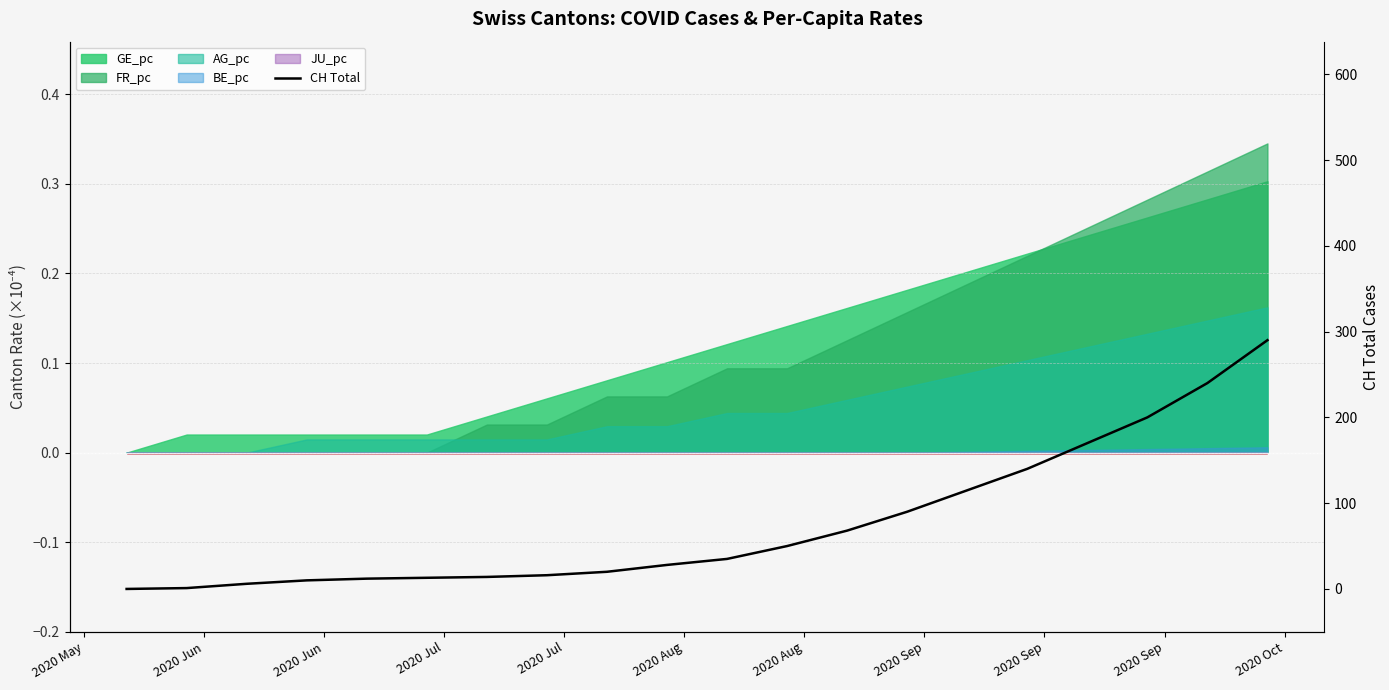

What is the average value?

76